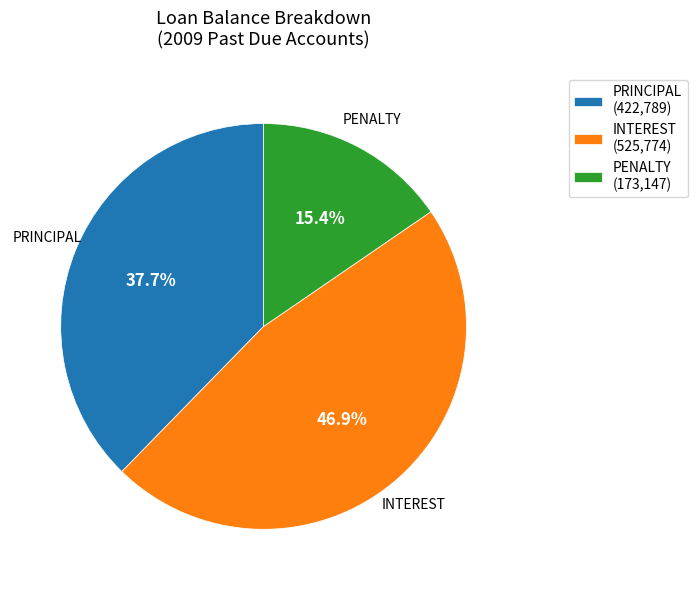

Is the sum of INTEREST (525,774) and PENALTY (173,147) greater than half?

Yes